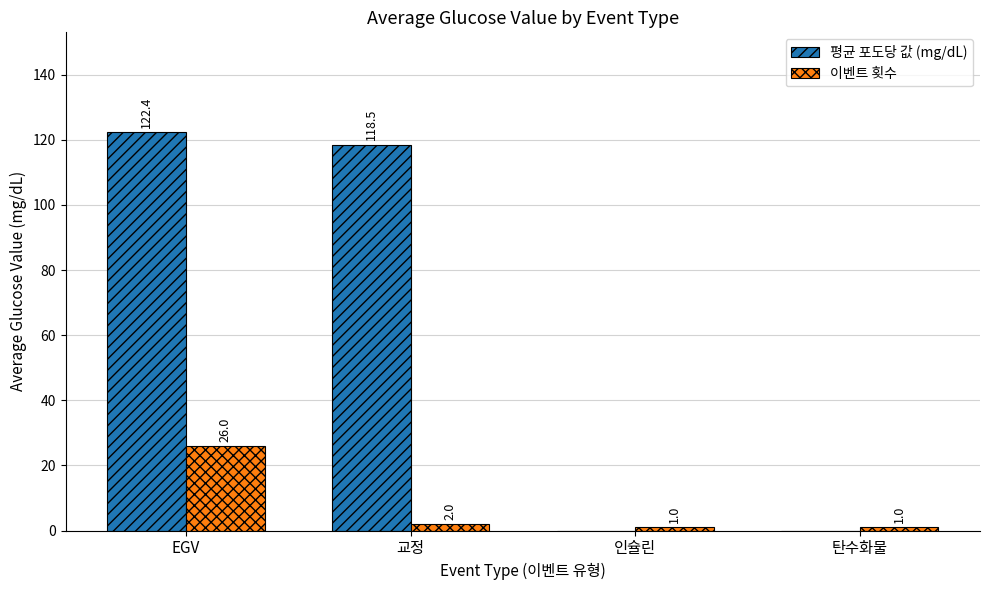

At which category does the chart reach its peak across all series?

EGV